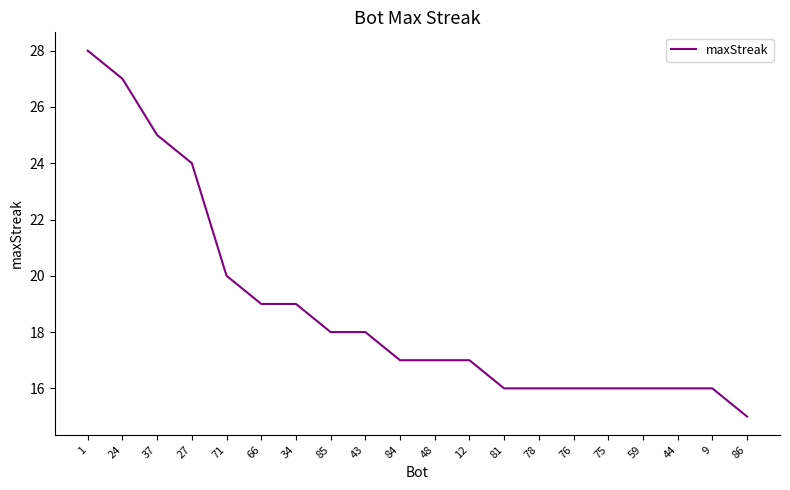

What is the difference between the second highest and second lowest values?

11